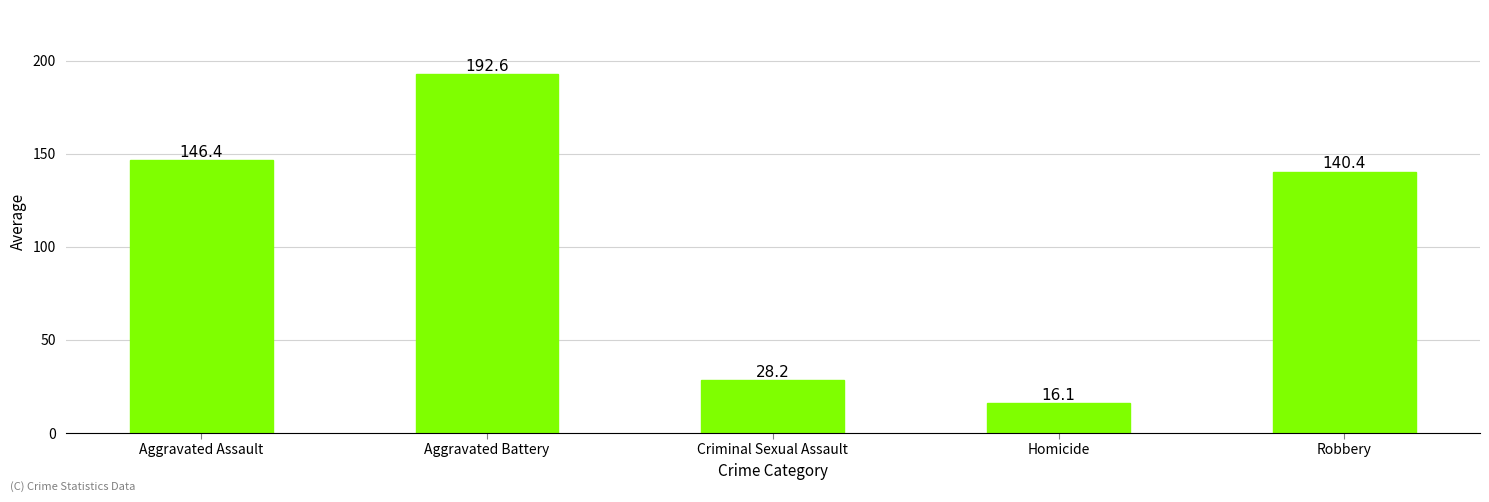

What is the sum of all values?

523.7